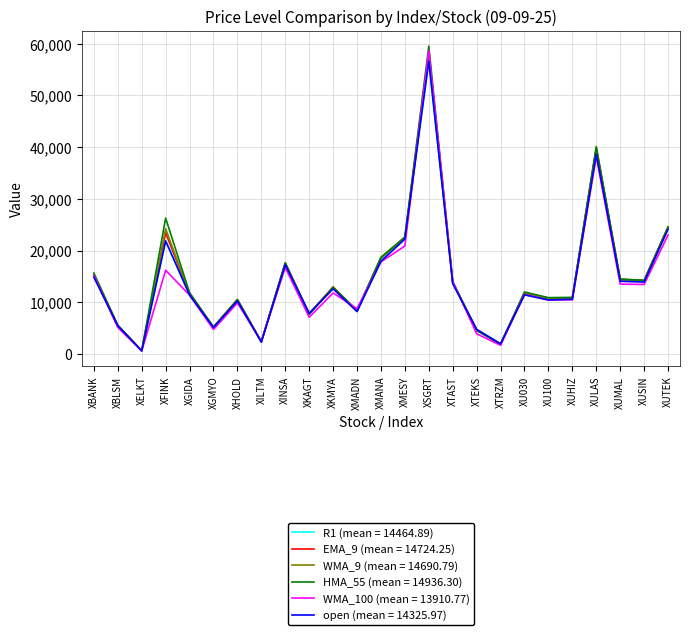

At which category is the sum across all series the highest?

XSGRT